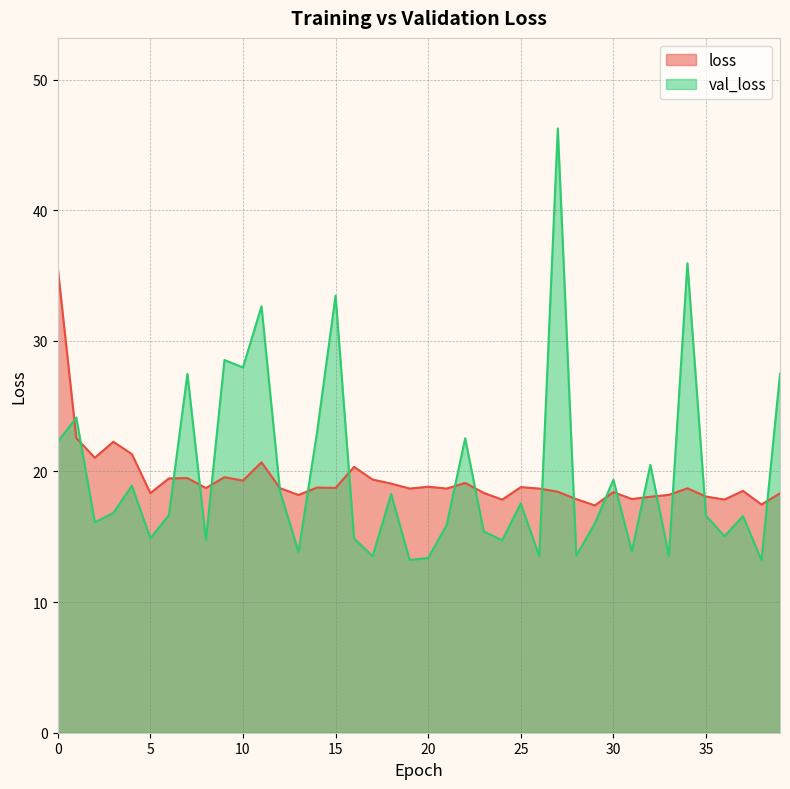

List the labels in order of loss value, largest first.

0, 1, 3, 4, 2, 11, 16, 9, 7, 6, 17, 10, 22, 18, 20, 25, 14, 15, 8, 12, 34, 19, 21, 26, 37, 27, 30, 23, 5, 39, 33, 13, 35, 32, 31, 28, 36, 24, 38, 29